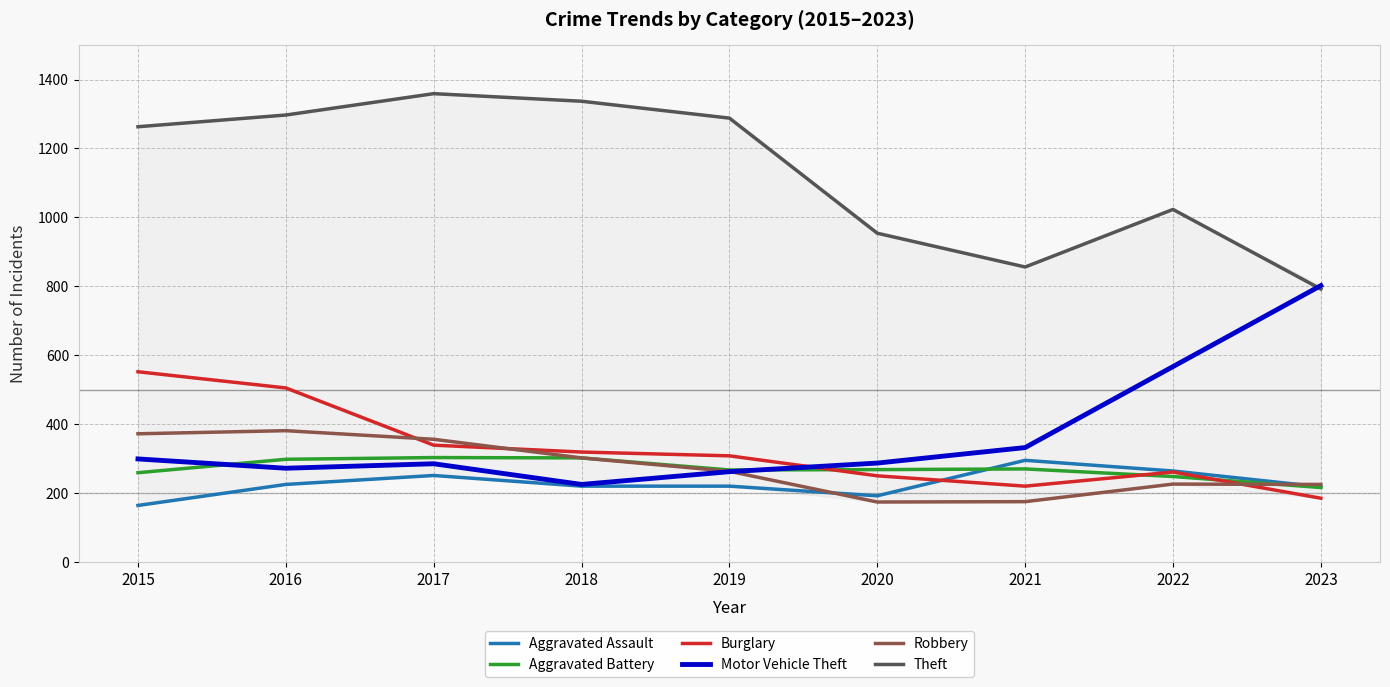

How many distinct data groups are displayed?

6